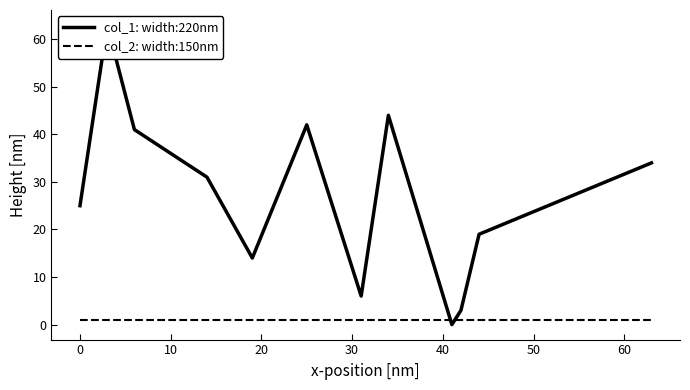

List the series in order of their peak value, lowest first.

col_2: width:150nm, col_1: width:220nm